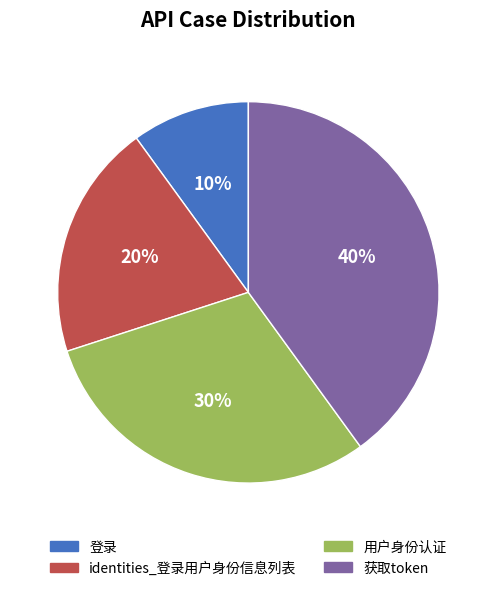

What is the largest slice in the pie chart?

获取token